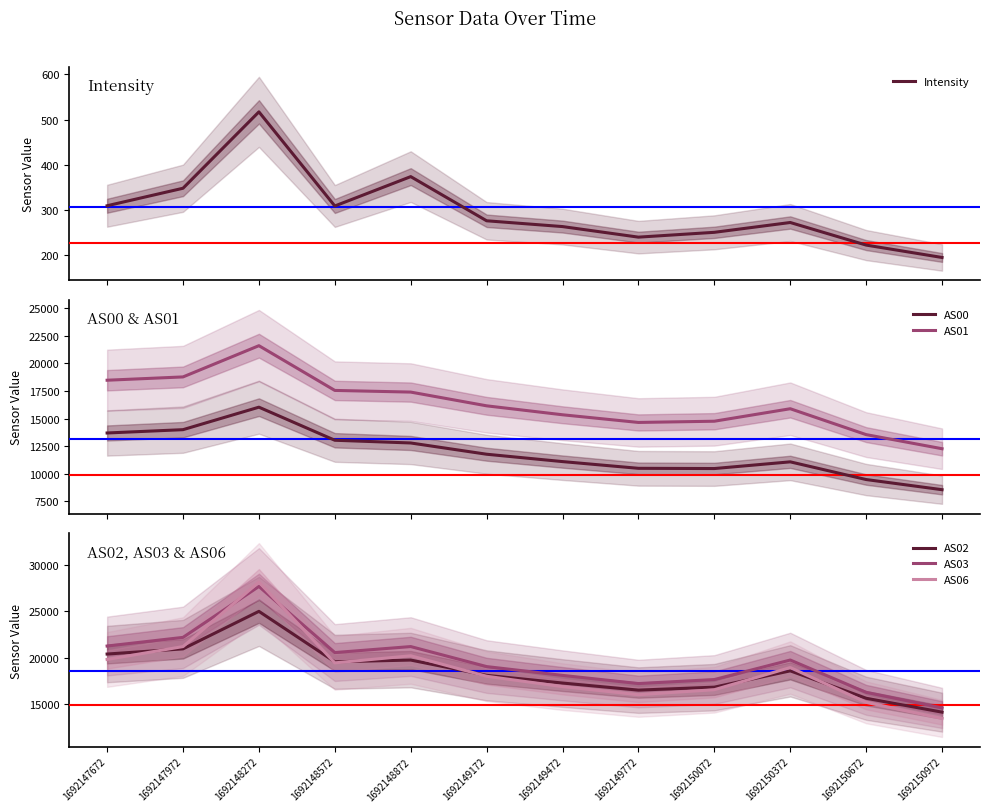

What is the difference between the highest and lowest values at 1692150372?

19462.8